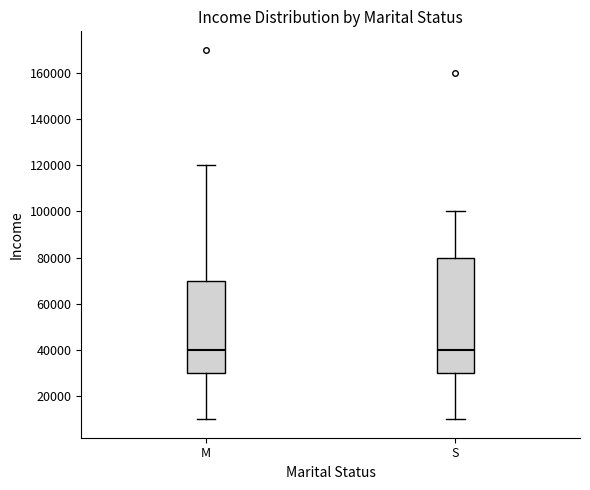

Where does the upper whisker of the box for M end on the y-axis? The values are not printed on the chart, so give them approximately, as read against the axis.

120000